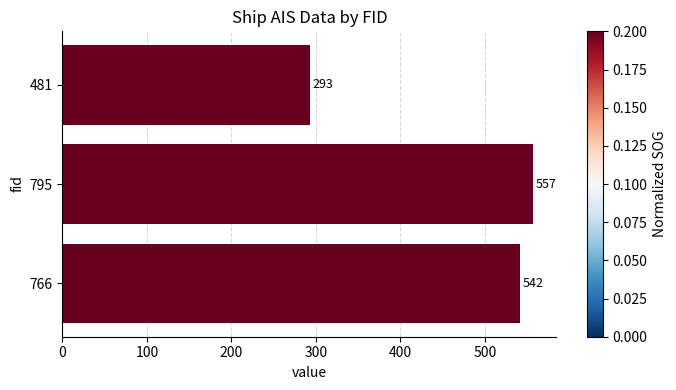

Which has a higher value, 766 or 795?

795